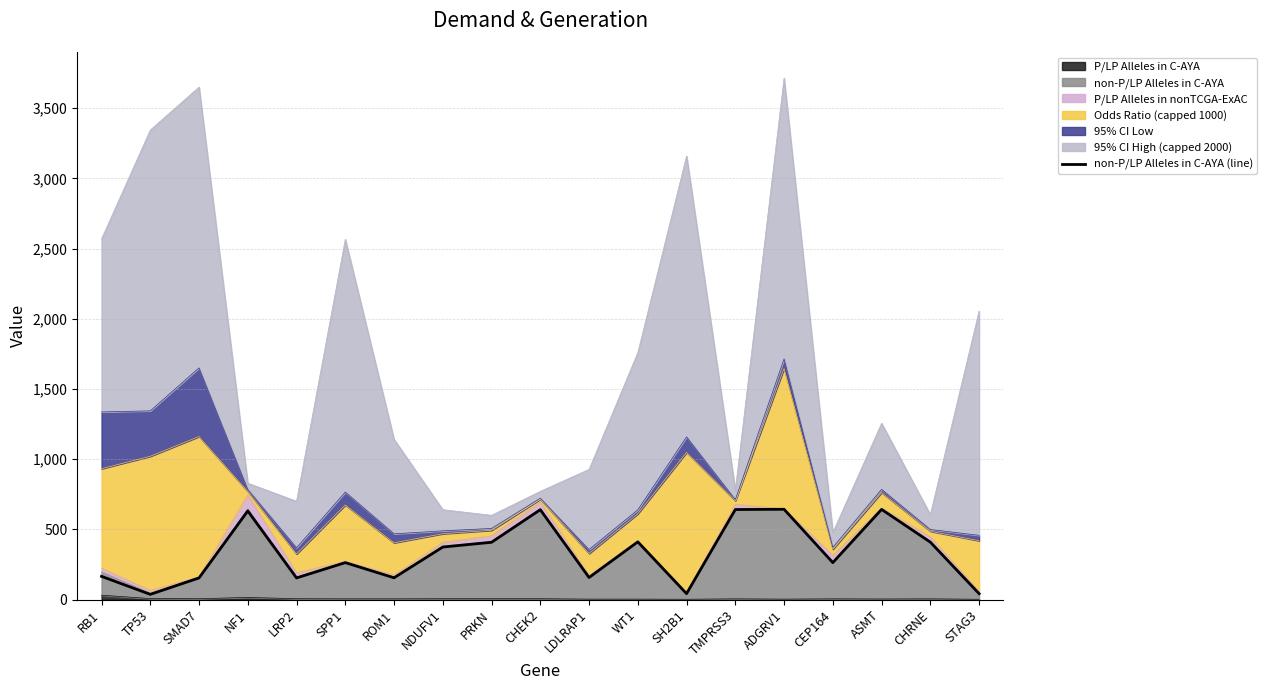

What is the label of the 1st point from the left?

RB1